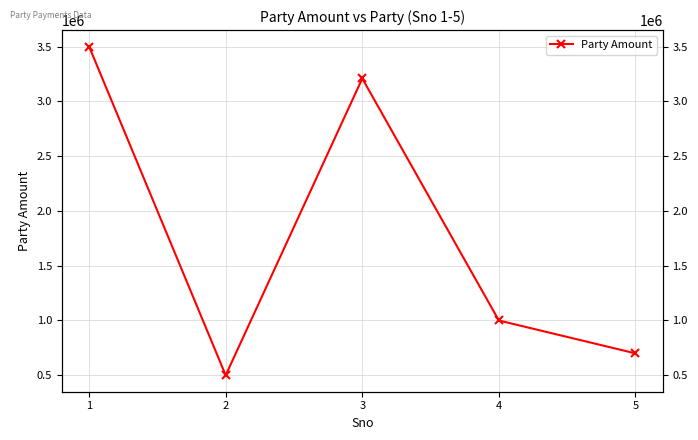

Where does the data first go above 1000000?

1